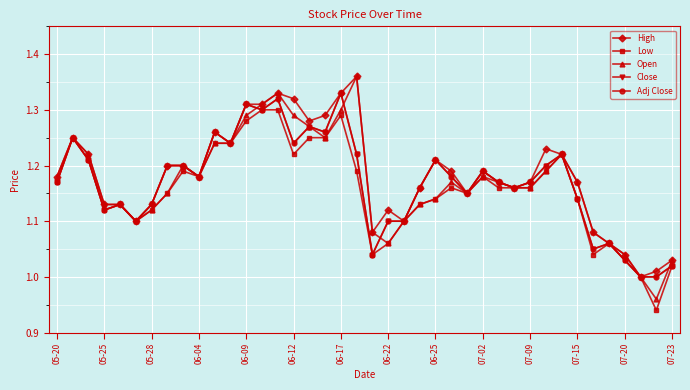

What is the highest value of the High series?

1.4